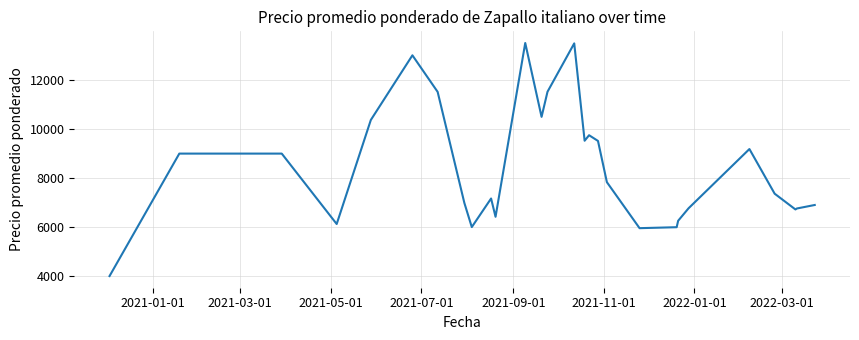

How many series are shown in this chart?

1